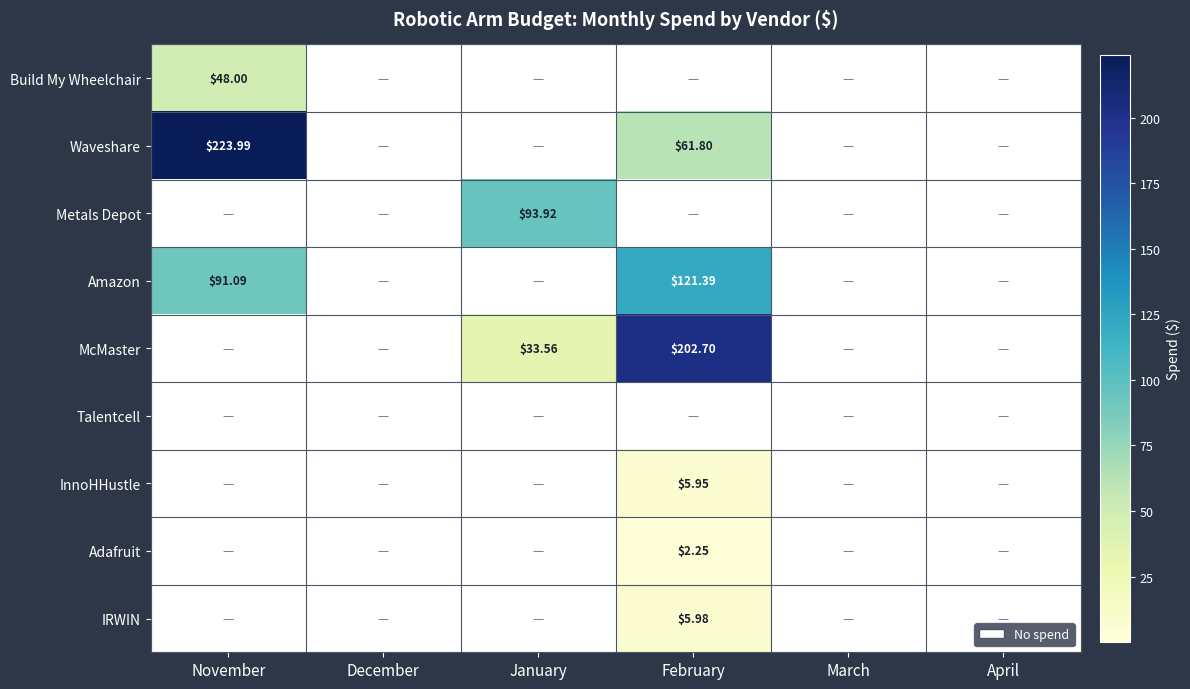

What is the average value of the McMaster series?

39.4